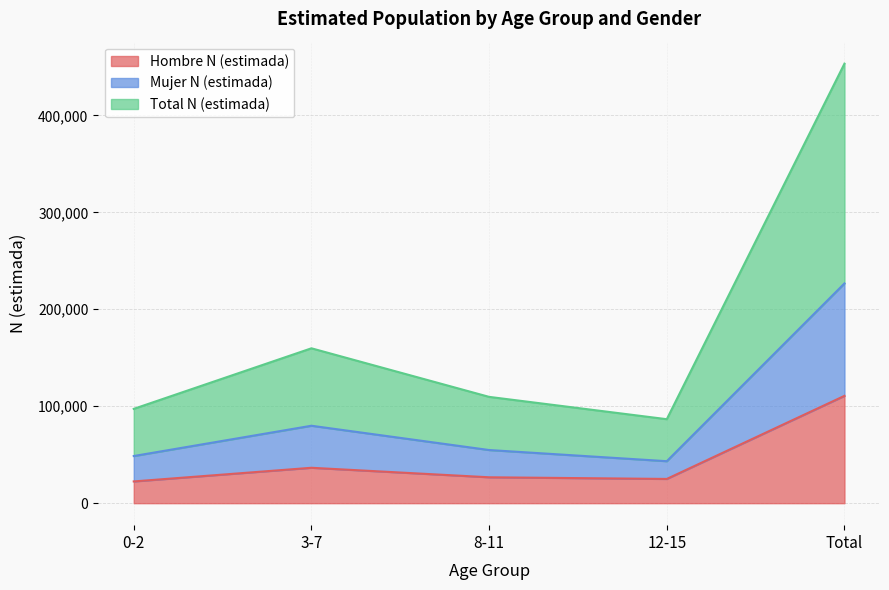

How many lines are shown in the chart?

3